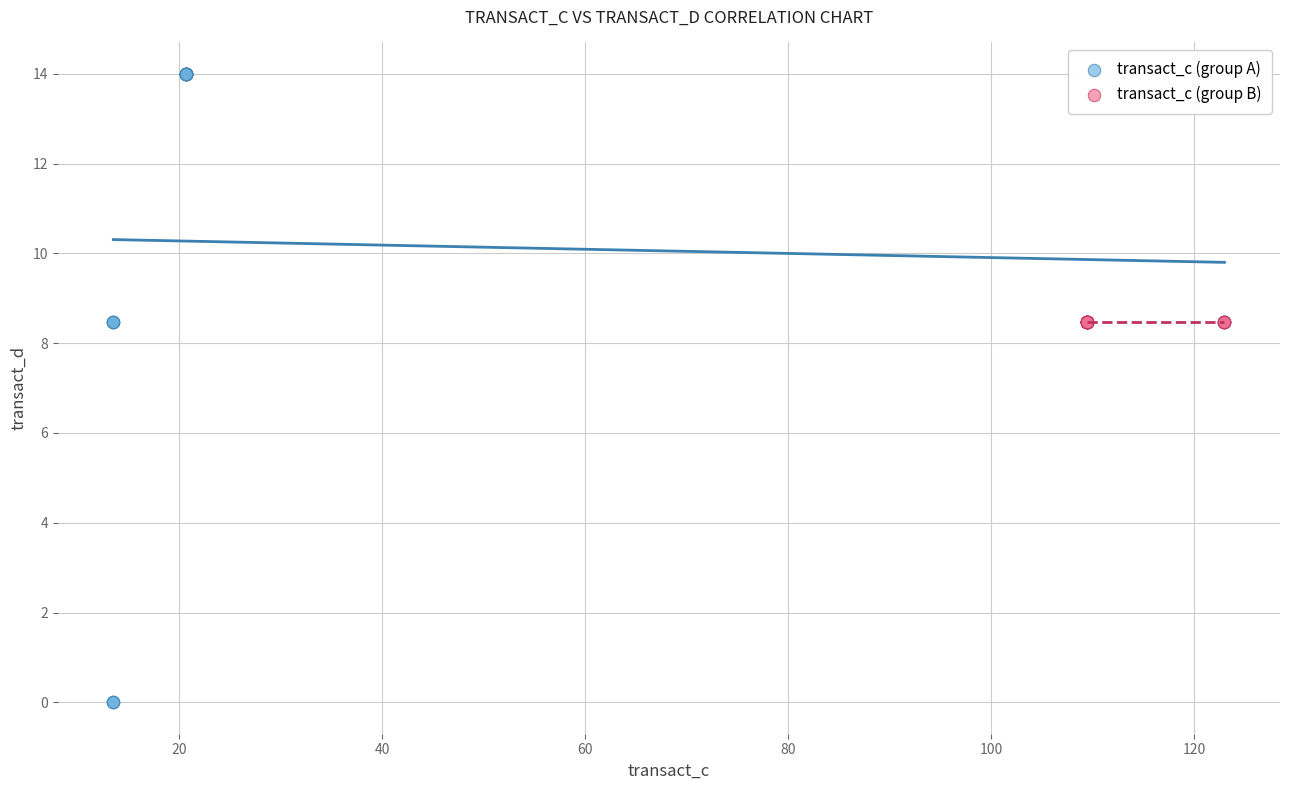

Which series reaches the minimum Y coordinate?

transact_c (group A)